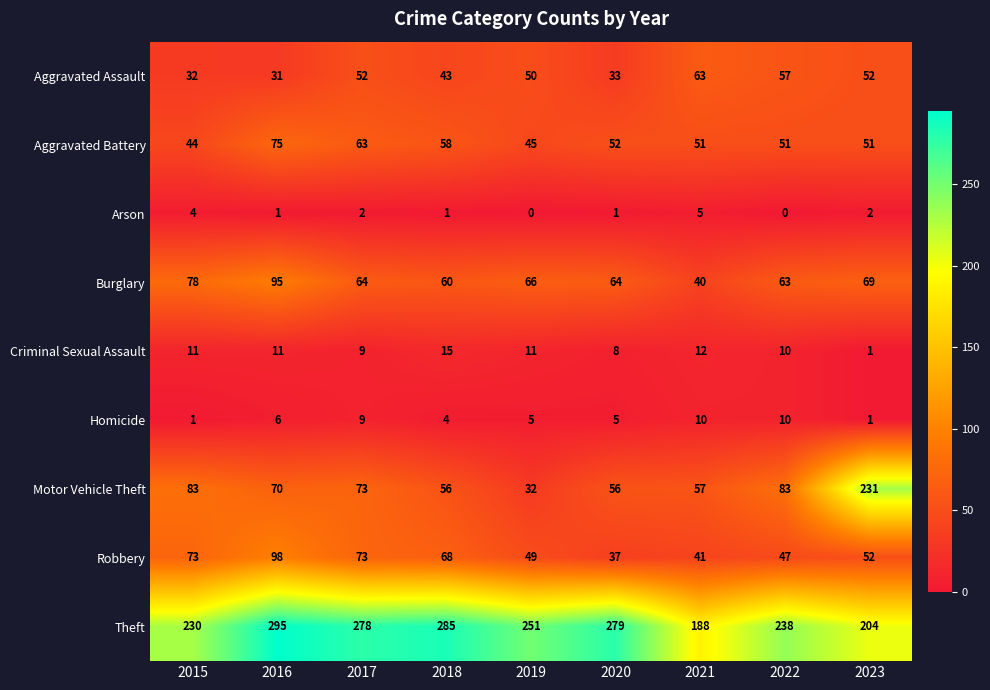

Which label corresponds to the largest value in the chart?

2016